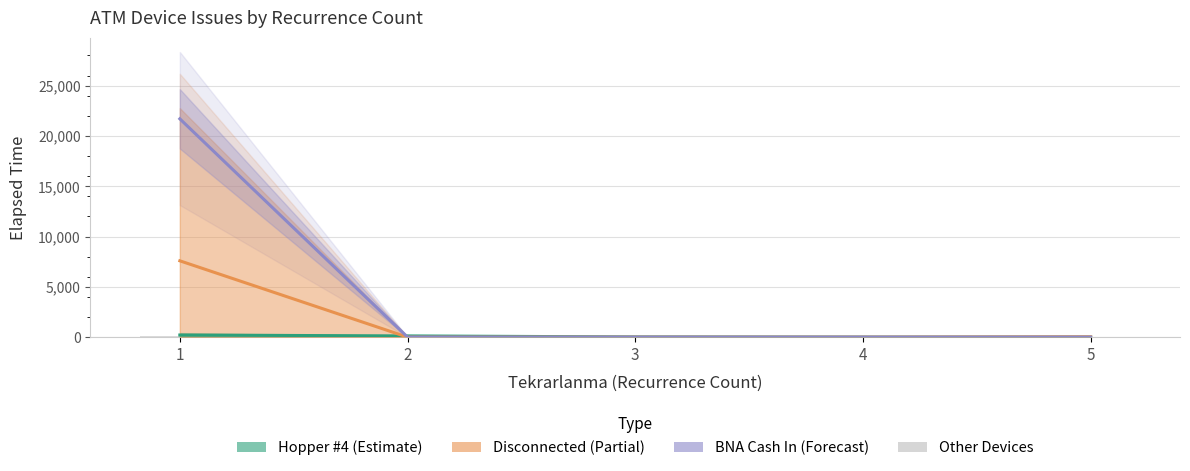

List the labels in order of value, largest first.

1, 2, 3, 4, 5